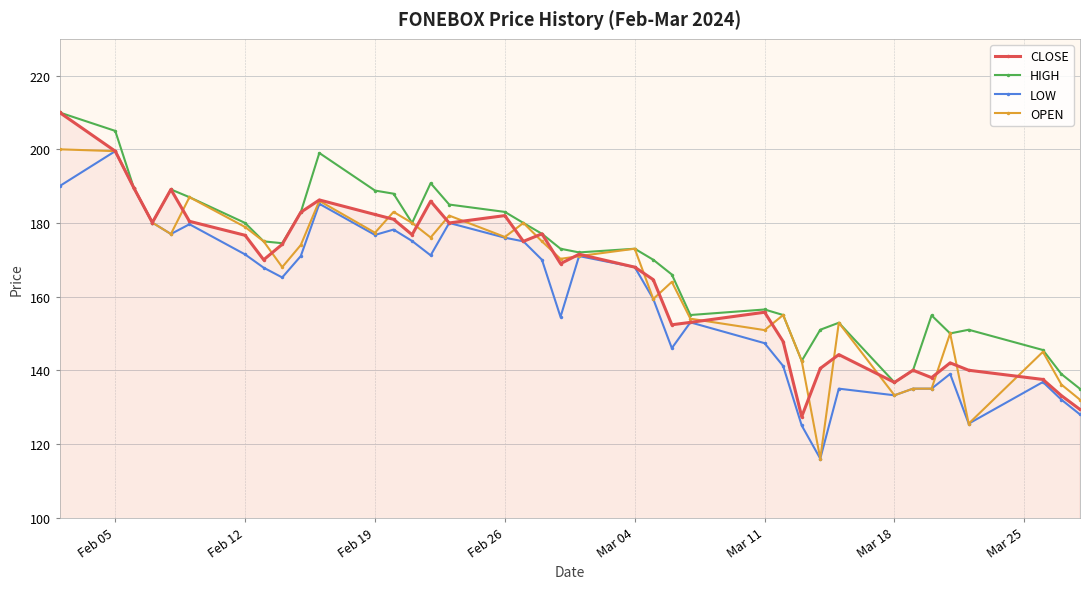

What is the value of the LOW point at the 22nd from the left?

168.0